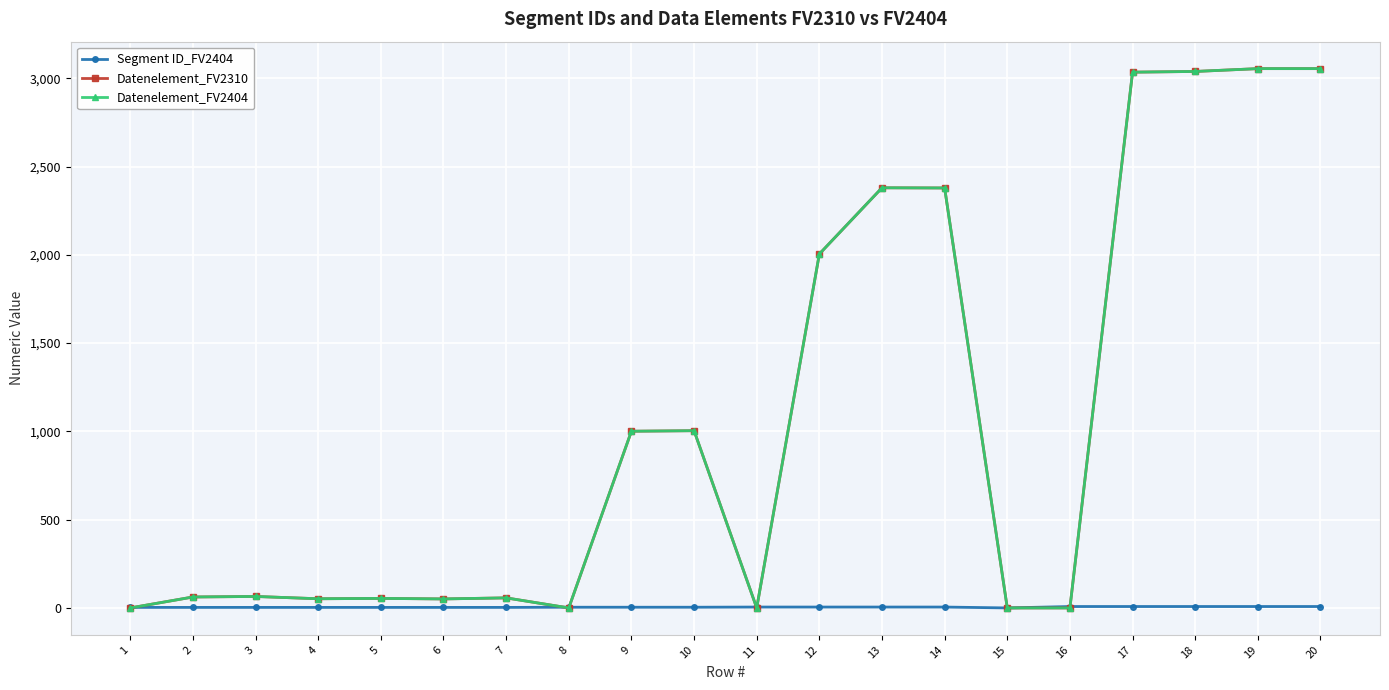

In Datenelement_FV2404, how many points are higher than both neighbors (excluding endpoints)?

5